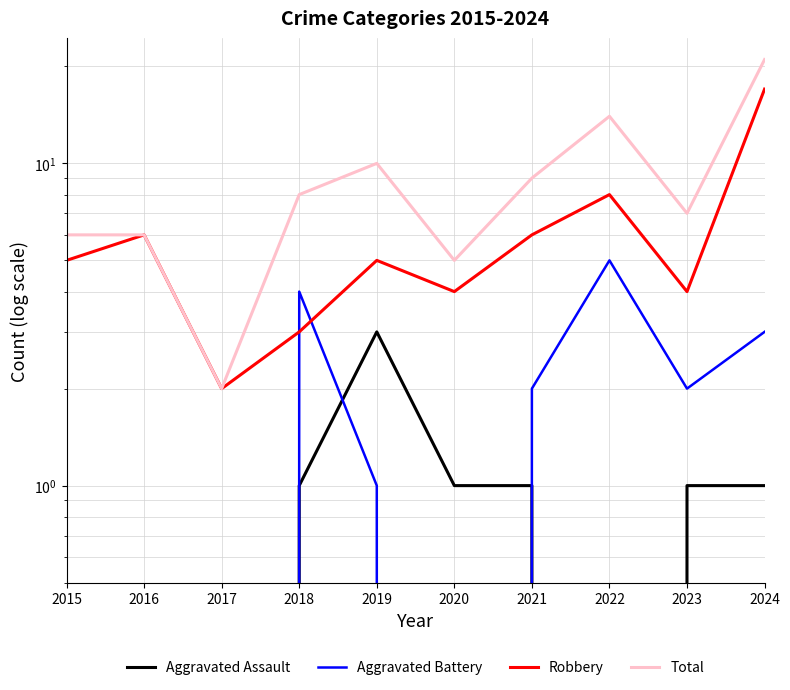

What is the difference between the second highest and minimum values in the Aggravated Assault series?

1